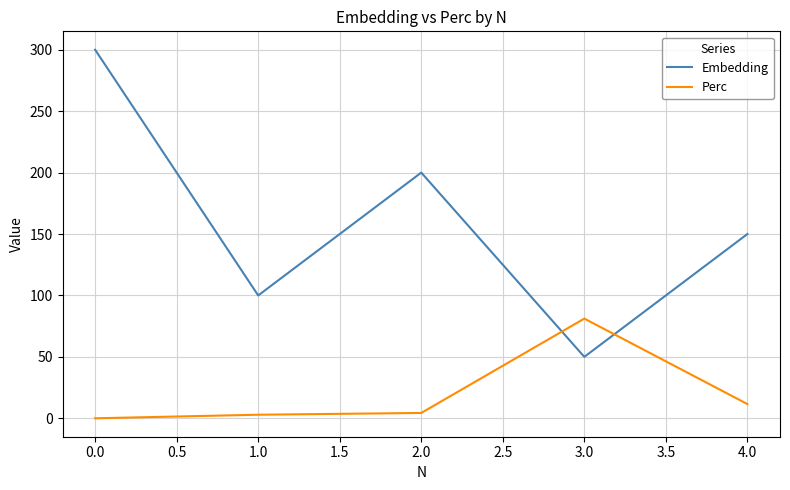

What is the difference between the highest and lowest values at 4.0?

138.4